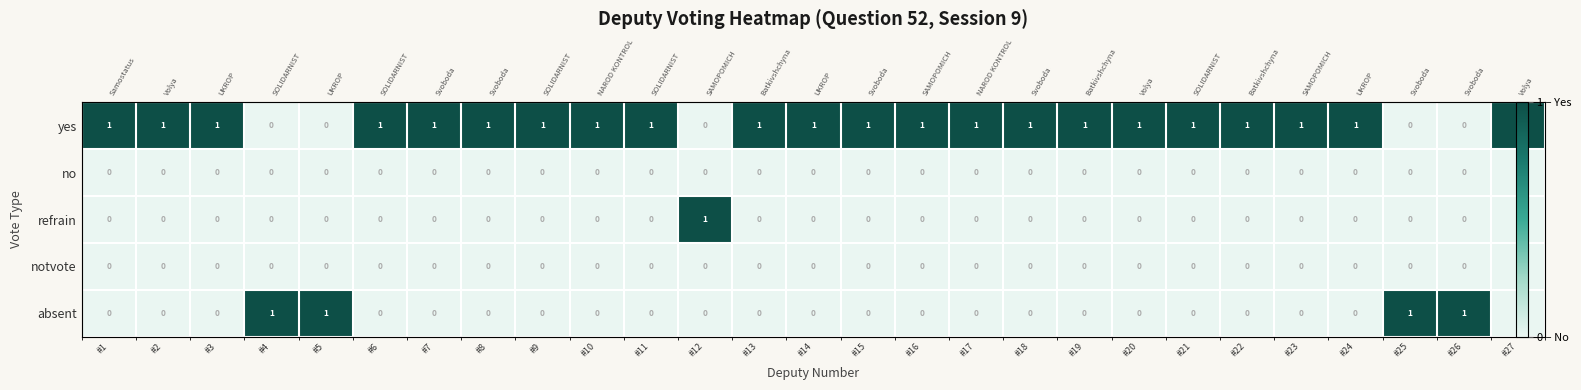

Is the value of yes at #24 greater than the value of notvote at #11?

Yes